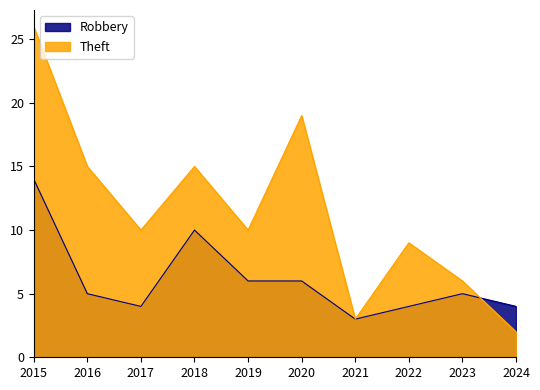

Which series has the largest total across all categories?

Theft